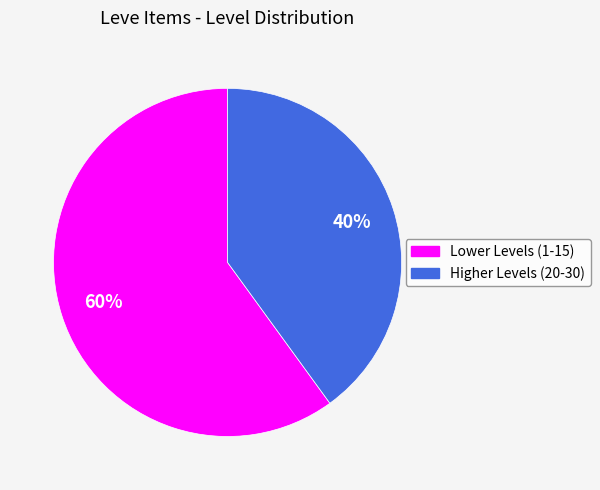

Is there a majority slice in this chart?

Yes